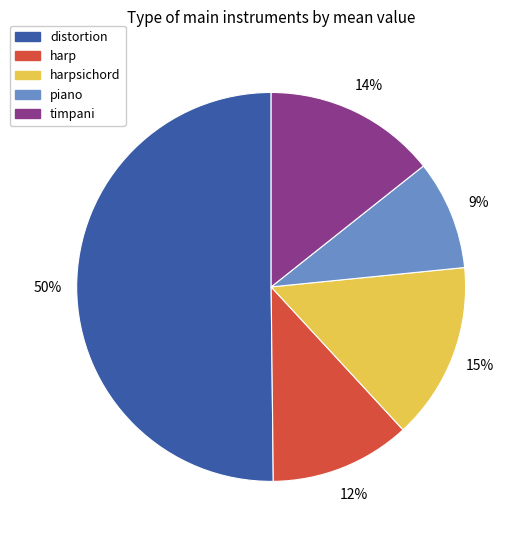

How many slices are in this pie chart?

5